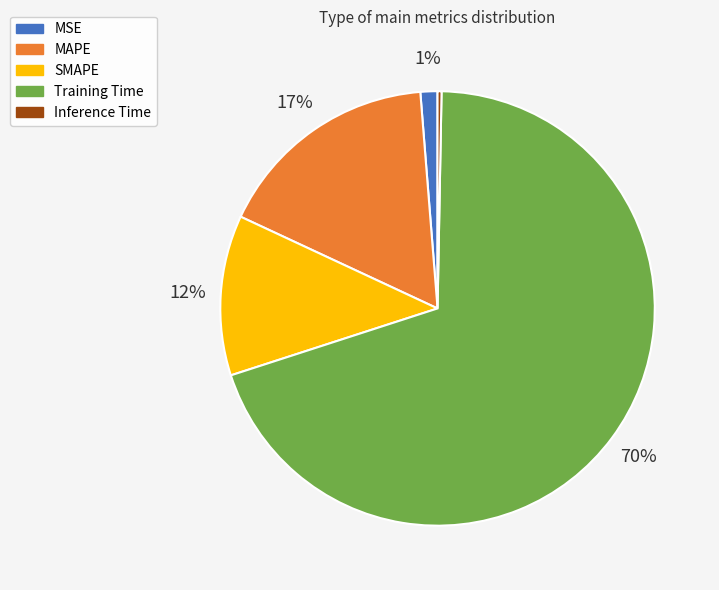

The Inference Time slice represents 0% of the pie. True or false?

True